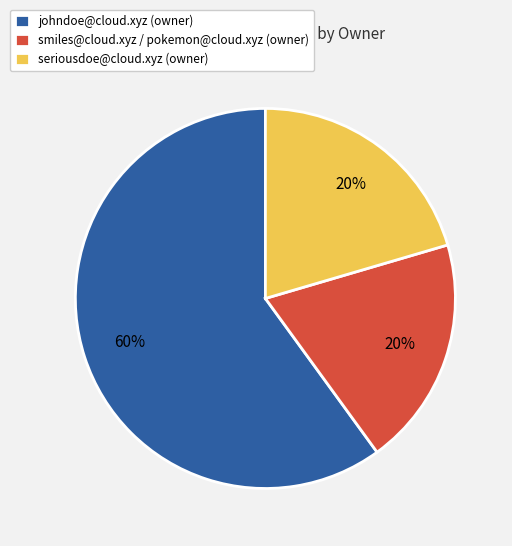

Which has a higher value, johndoe@cloud.xyz (owner) or seriousdoe@cloud.xyz (owner)?

johndoe@cloud.xyz (owner)